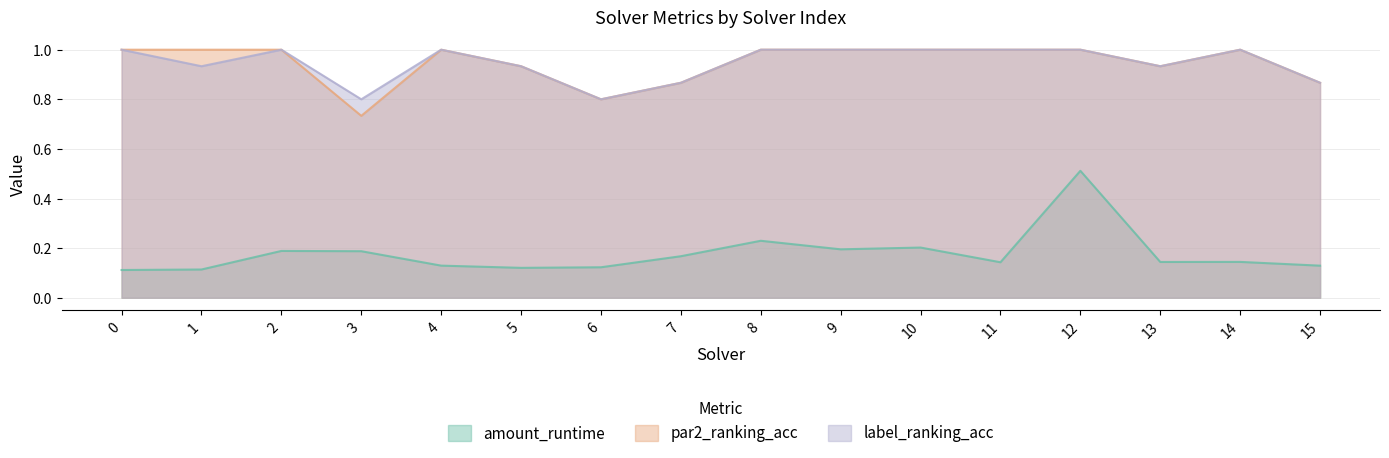

Count the number of data series in this chart.

3